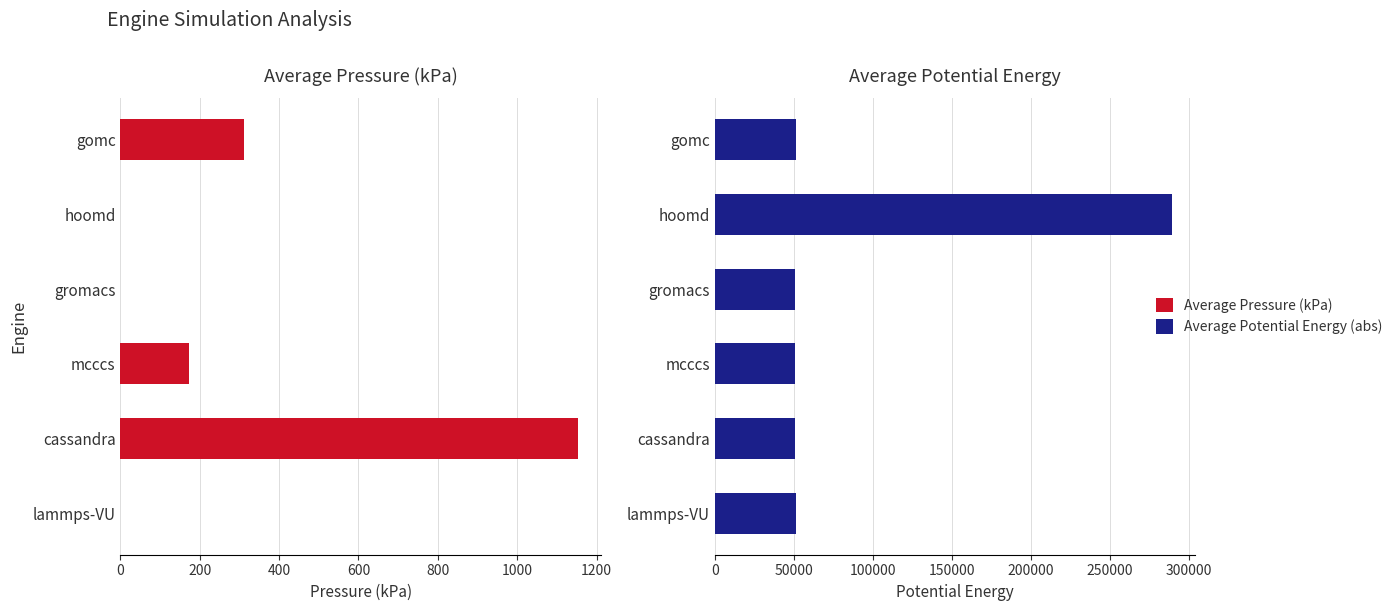

How many data points does each series have?

6